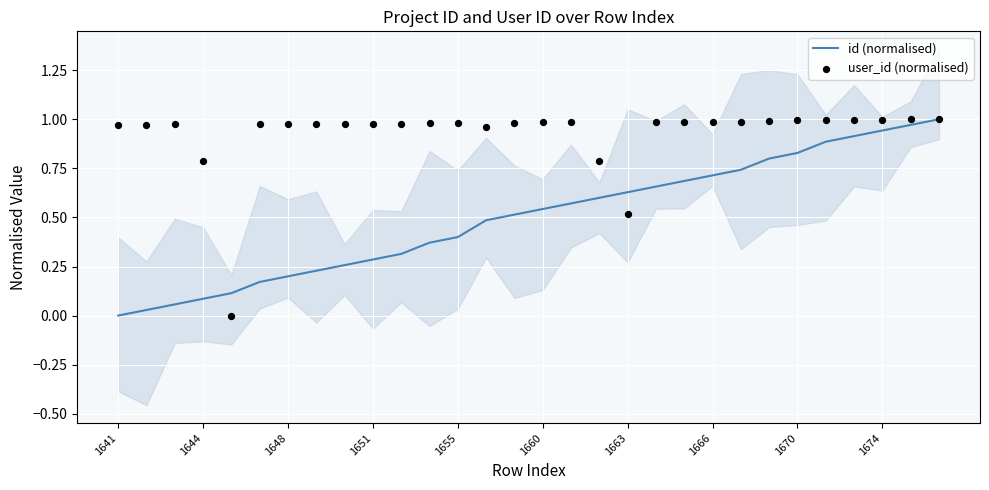

The value of id (normalised) at 1651 is 0.3. True or false?

True